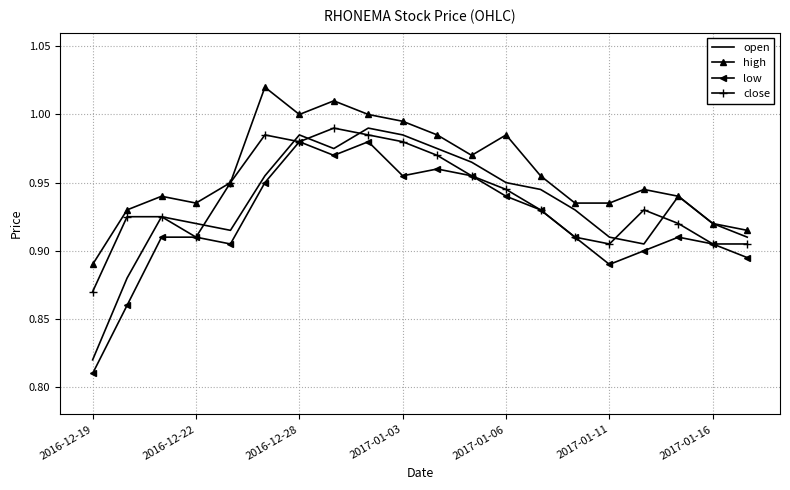

True or false: low and high cross at least once.

False